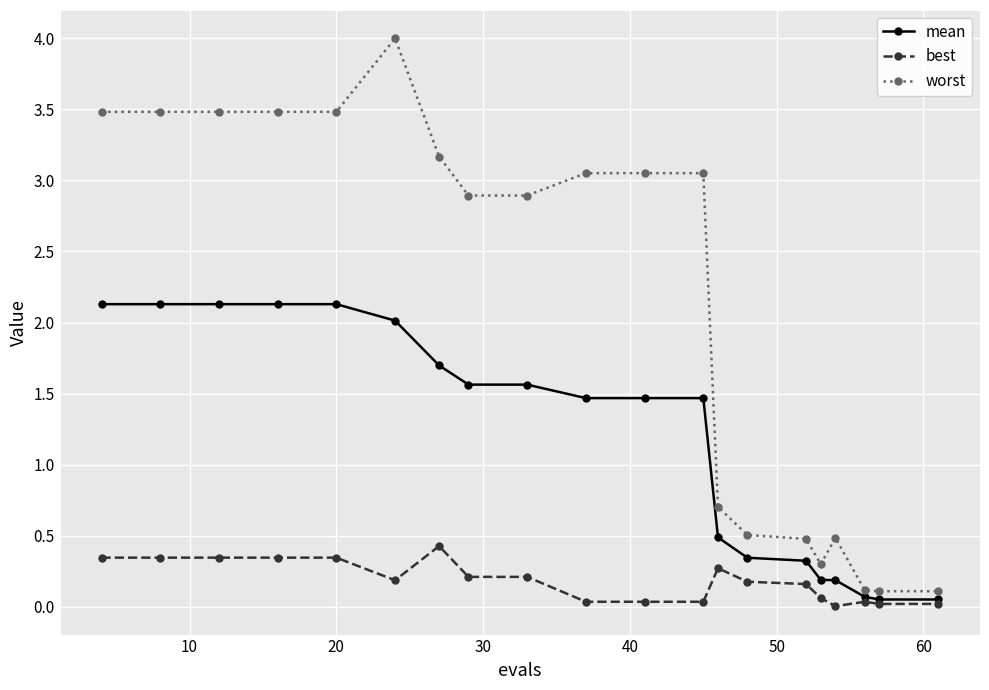

Which series has the largest range (max minus min)?

worst